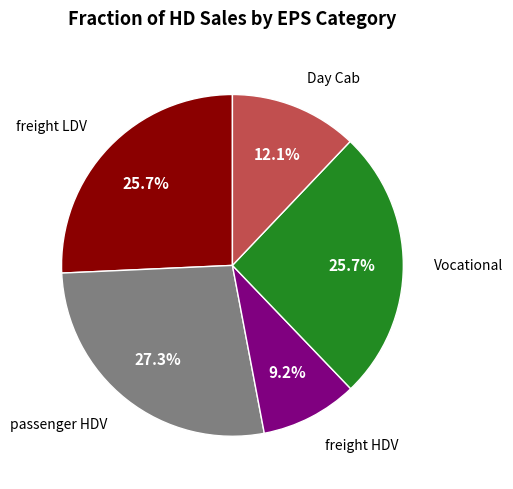

Is there any slice that represents more than half of the pie?

No